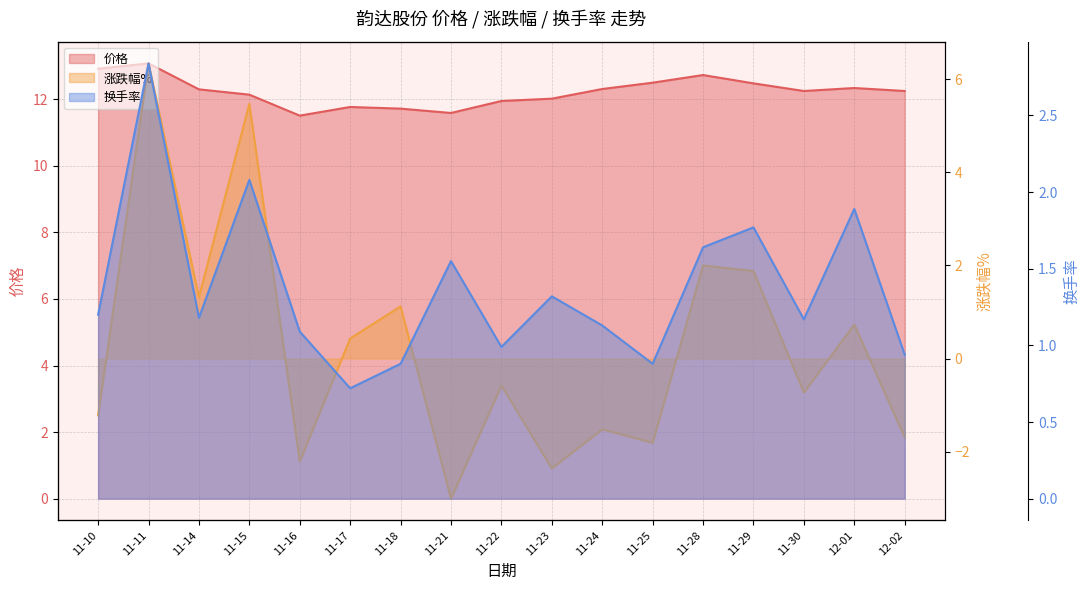

What is the spread (max minus min) of values at 11-22?

12.5